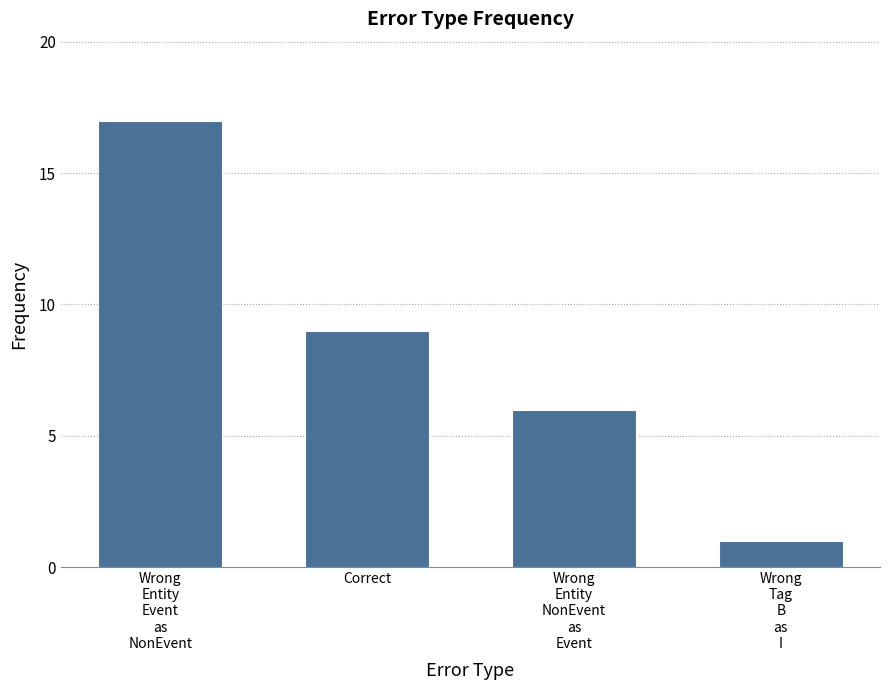

What is the sum of all values?

33